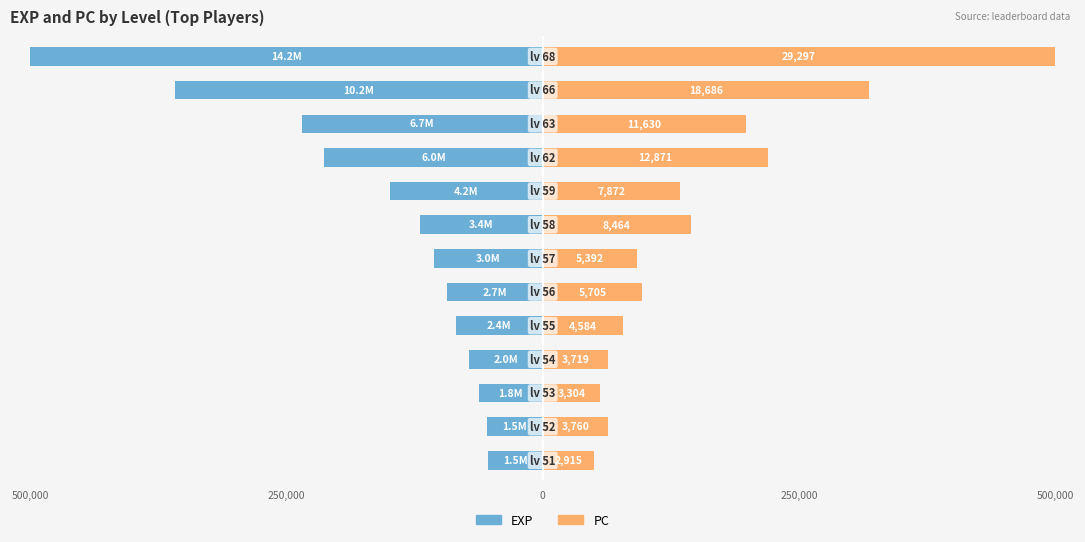

How many groups of bars are there?

13